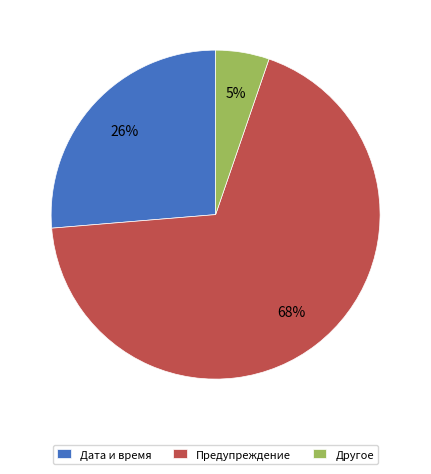

Which slice represents more than half of the pie?

Предупреждение